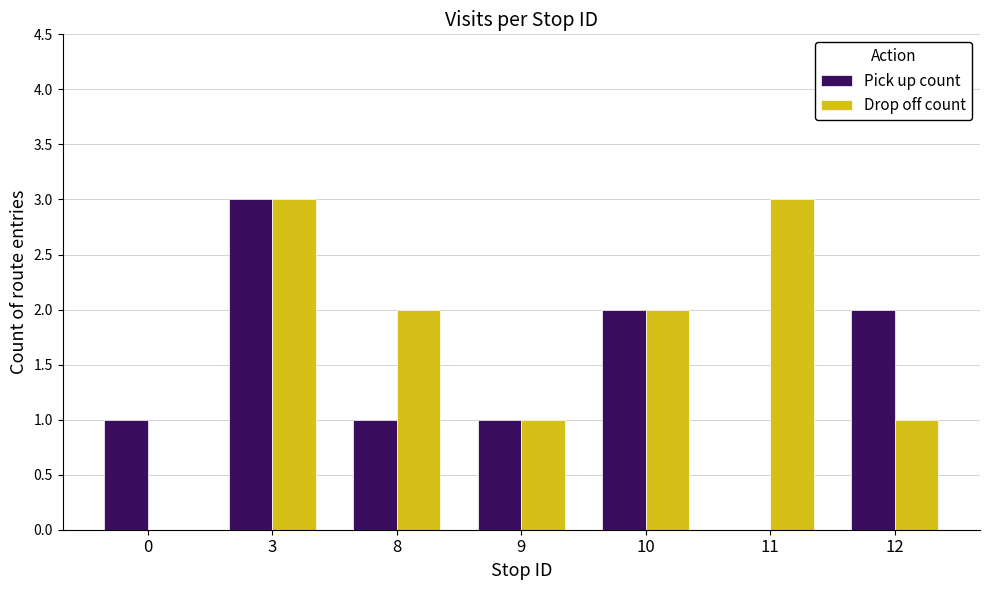

Reading left to right, extract all data points from this chart.

Pick up count: 1	3	1	1	2	0	2
Drop off count: 0	3	2	1	2	3	1